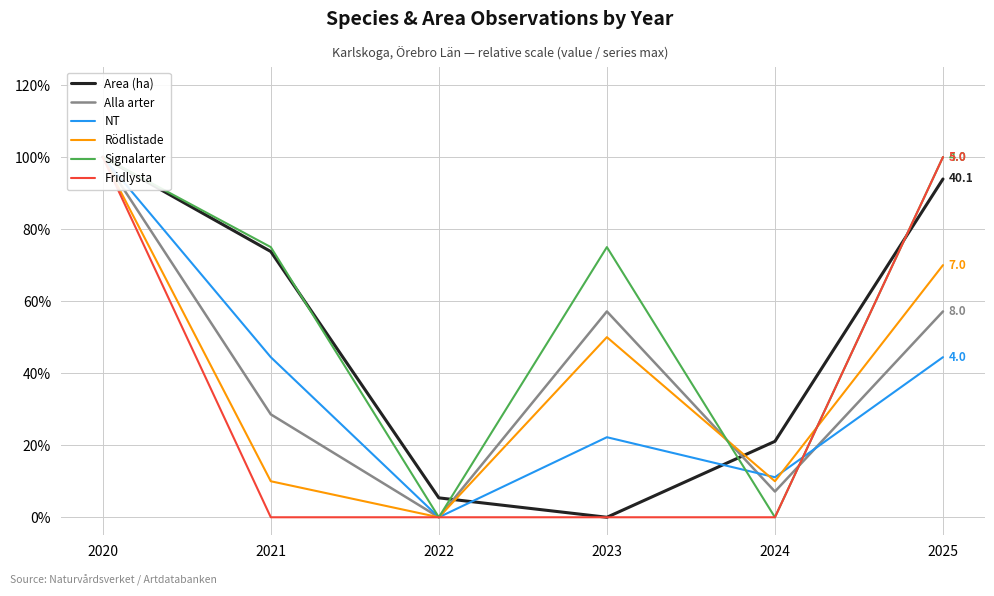

Reading left to right, what are all the values shown in this chart?

Area (ha): 1.0	0.7	0.1	0.0	0.2	0.9
Alla arter: 1.0	0.3	0.0	0.6	0.1	0.6
NT: 1.0	0.4	0.0	0.2	0.1	0.4
Rödlistade: 1.0	0.1	0.0	0.5	0.1	0.7
Signalarter: 1.0	0.8	0.0	0.8	0.0	1.0
Fridlysta: 1.0	0.0	0.0	0.0	0.0	1.0